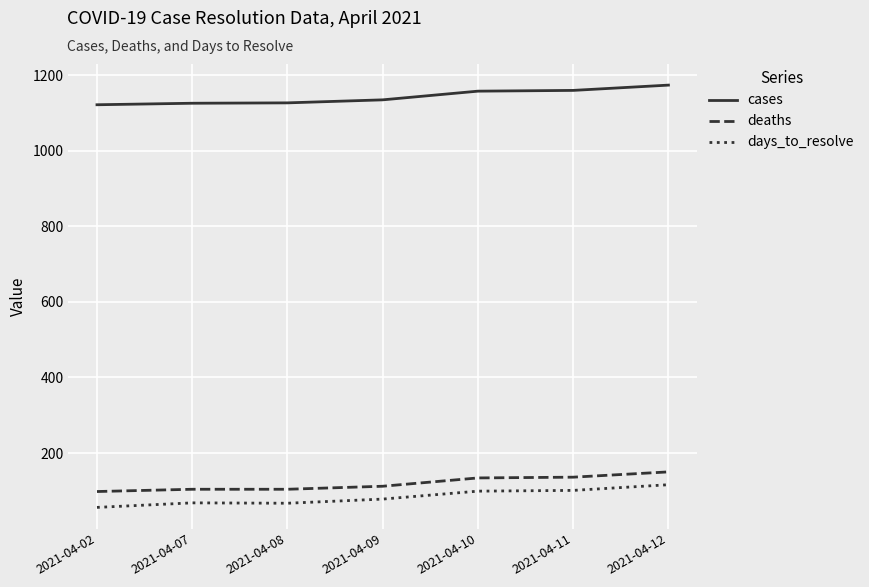

What is the total value across all series at 2021-04-09?

1325